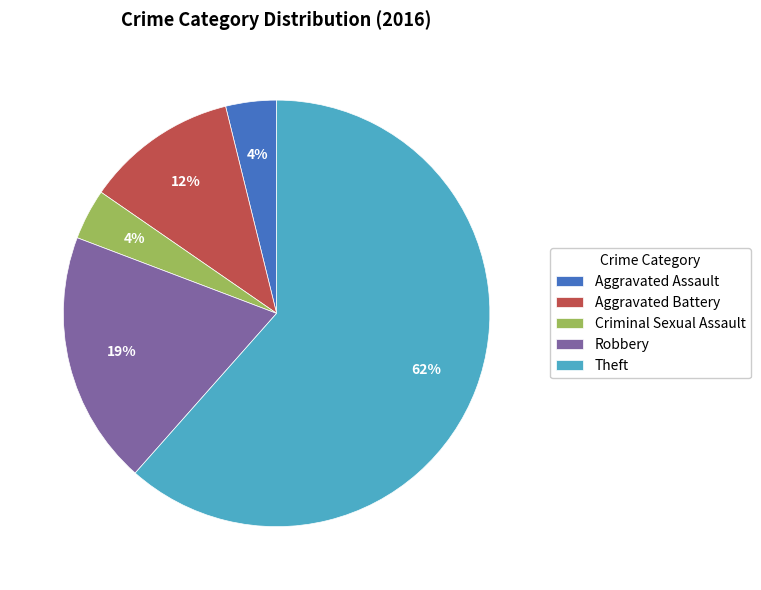

Combined, do Aggravated Battery and Aggravated Assault account for over 50%?

No